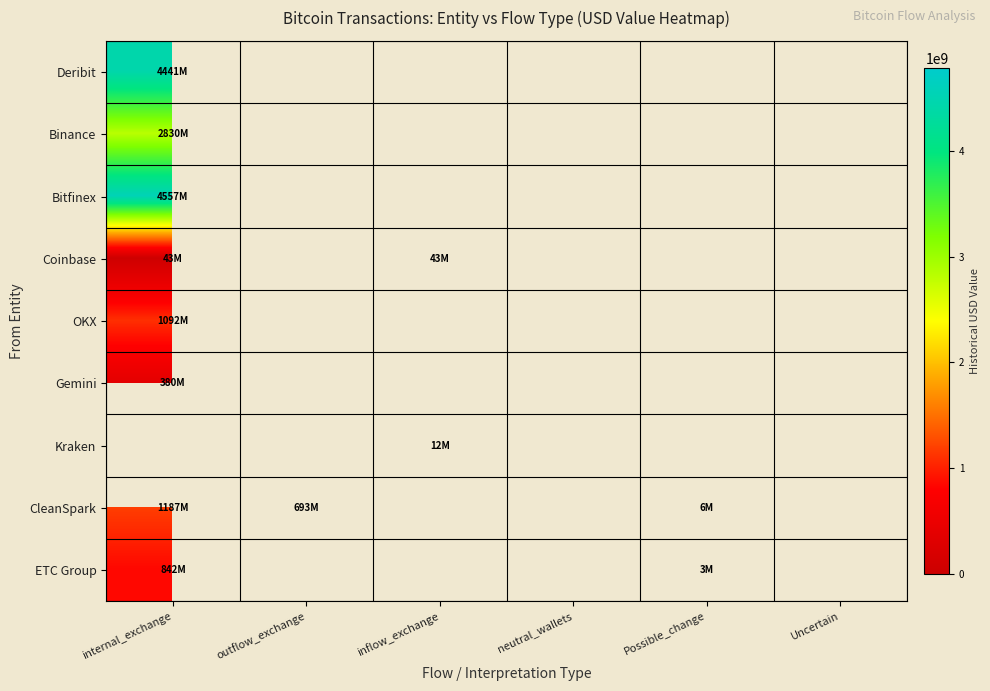

Rank the series at internal_exchange from lowest to highest value.

Coinbase, Gemini, ETC Group, OKX, CleanSpark, Binance, Deribit, Bitfinex, Kraken